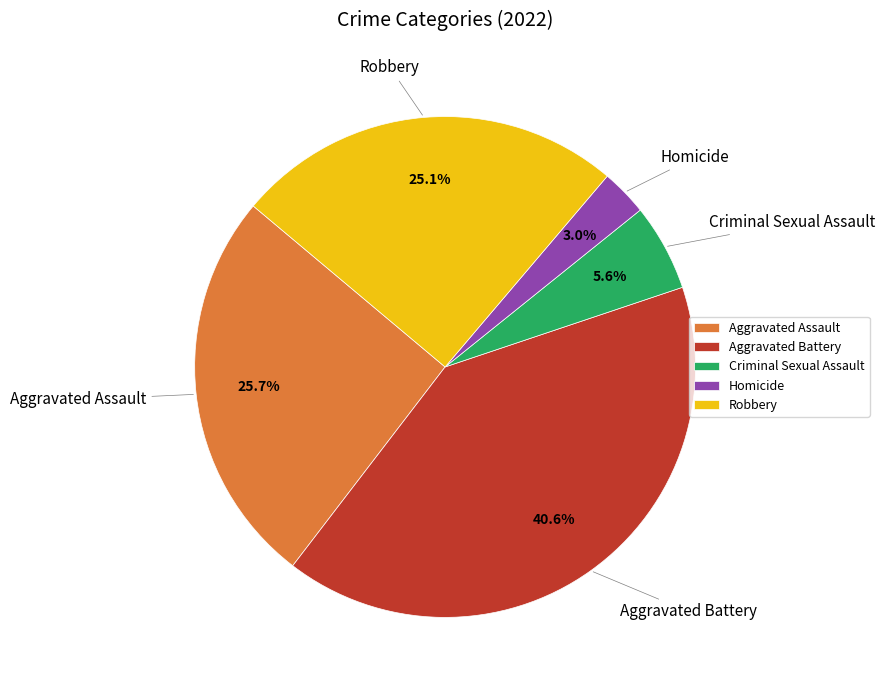

How many segments does this pie chart have?

5